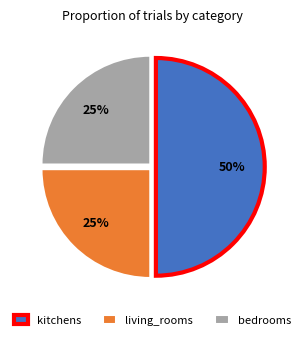

What percentage is the living_rooms slice, to the nearest percent?

25%